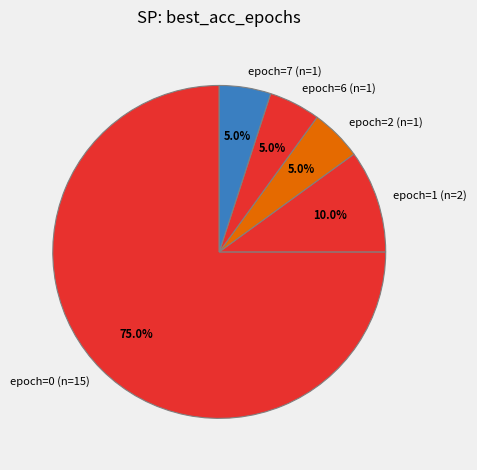

How many segments does this pie chart have?

5